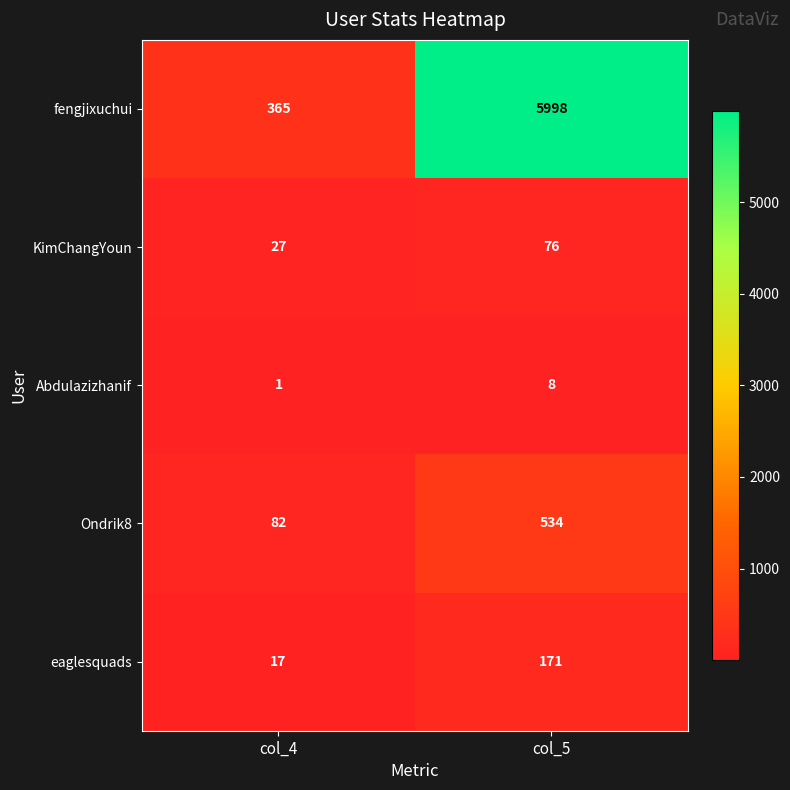

List the series in order of their peak value, lowest first.

Abdulazizhanif, KimChangYoun, eaglesquads, Ondrik8, fengjixuchui